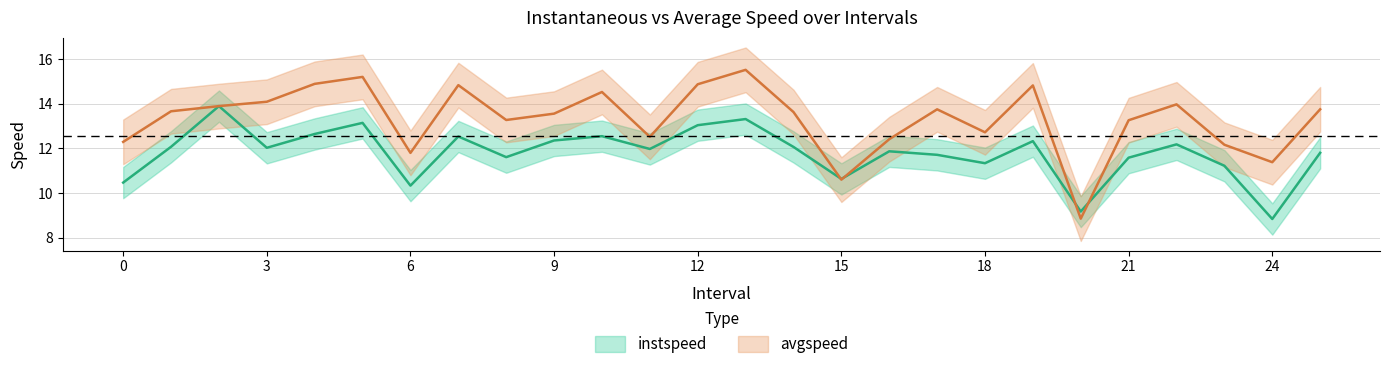

True or false: avgspeed has more than 1 interior local peaks.

True